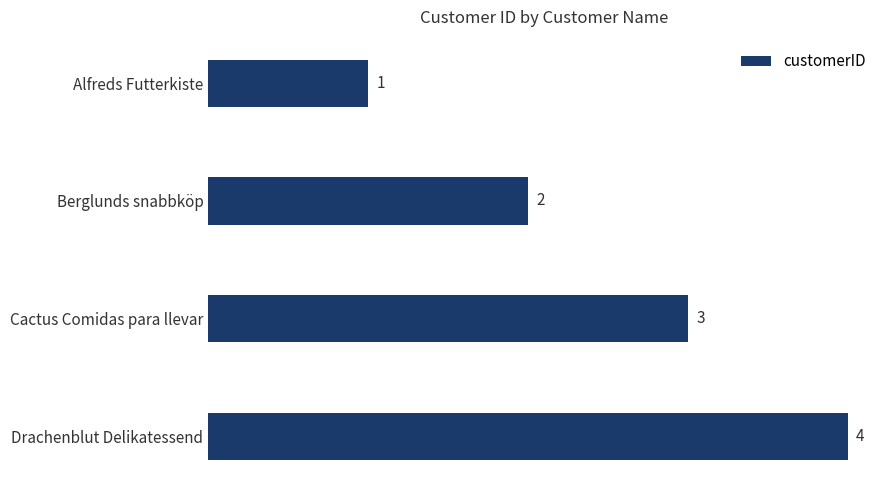

Where is the data nearest to the value 2?

Berglunds snabbköp